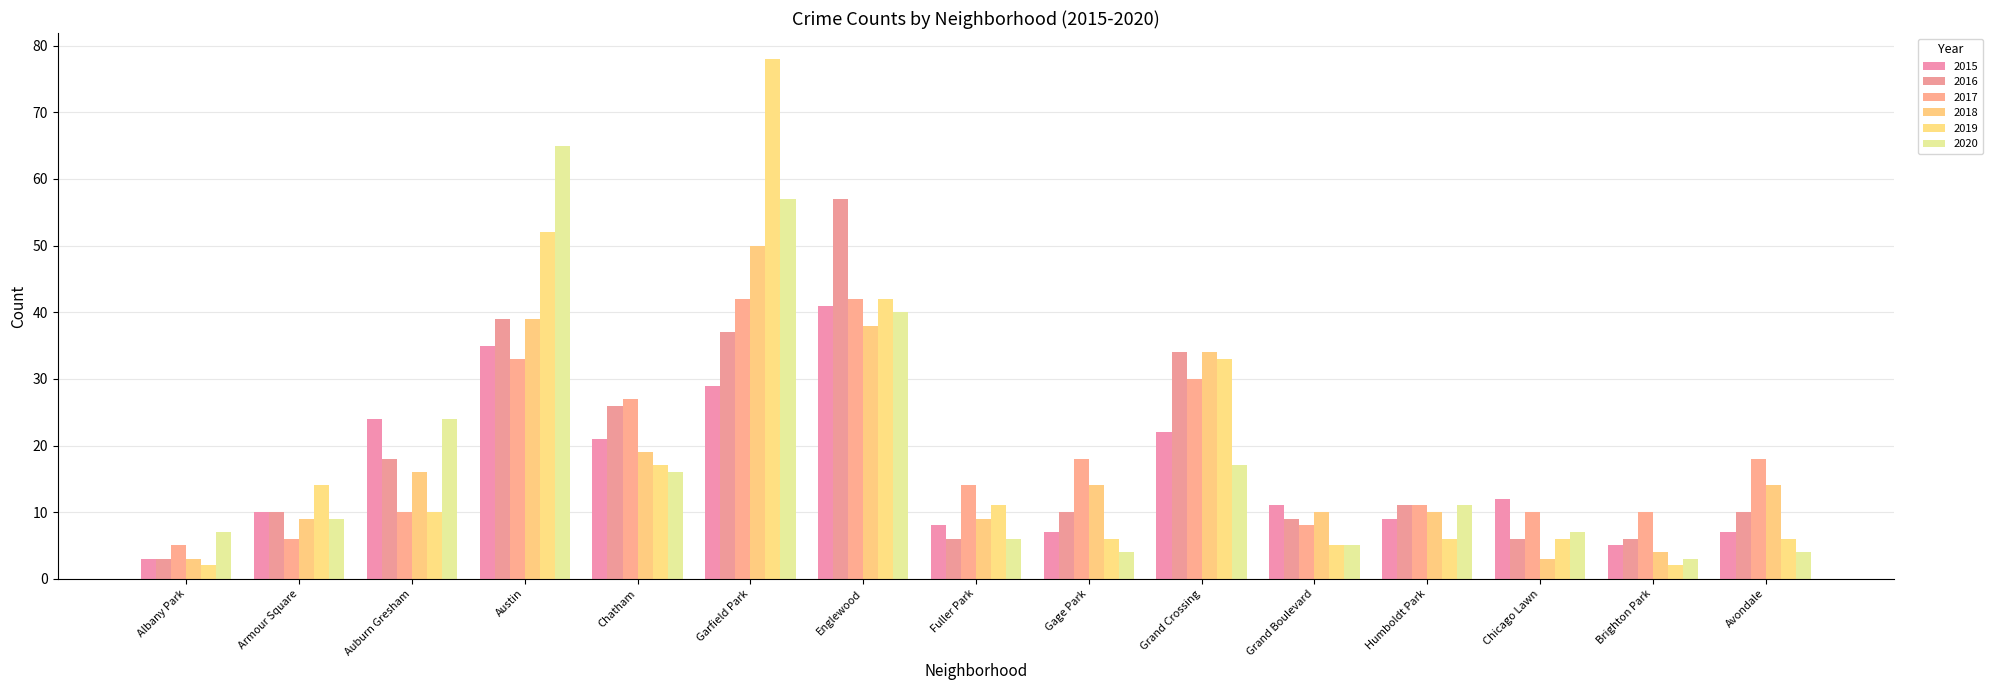

At which category is the sum across all series the highest?

Garfield Park